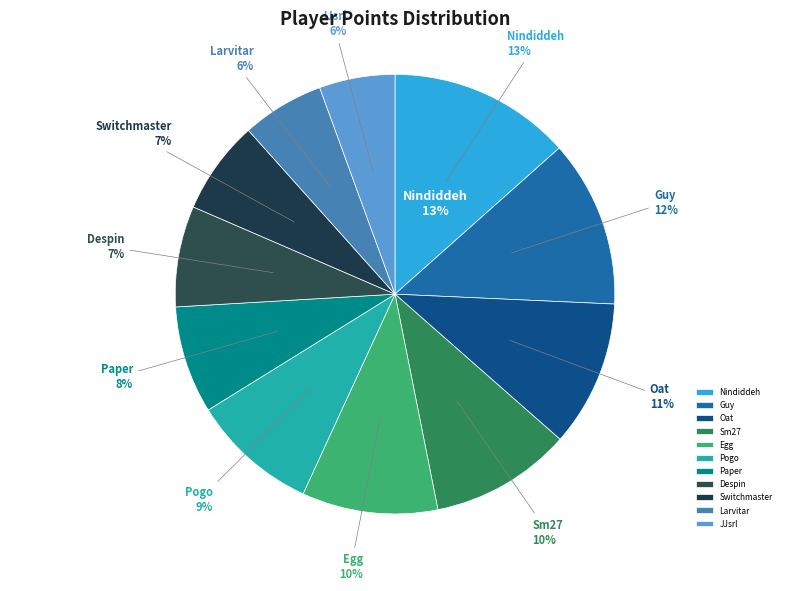

Rank the categories by value from highest to lowest.

Nindiddeh, Guy, Oat, Sm27, Egg, Pogo, Paper, Despin, Switchmaster, Larvitar, JJsrl